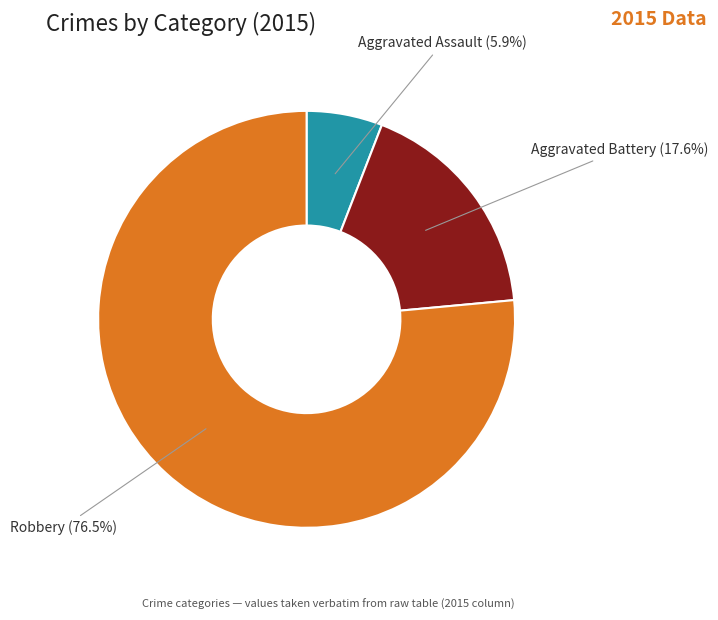

Count the number of slices in the pie.

3